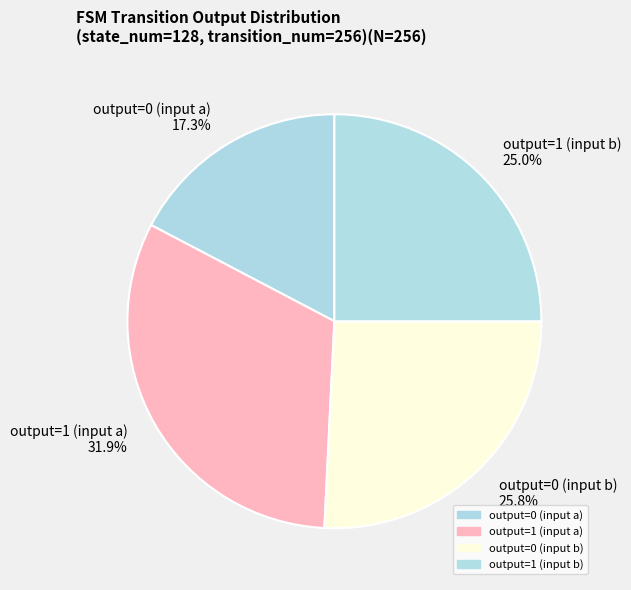

Which slice is the smallest?

output=0 (input a)